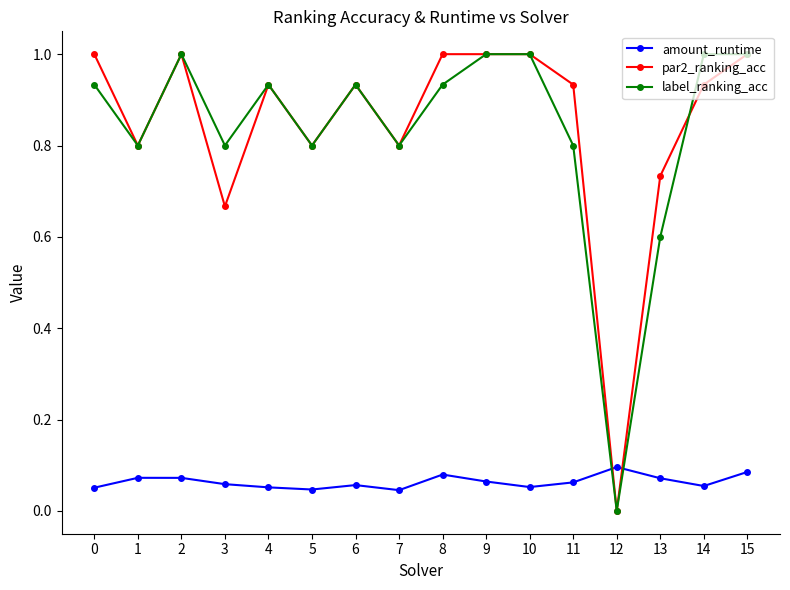

True or false: label_ranking_acc has more than 1 interior local peaks.

True